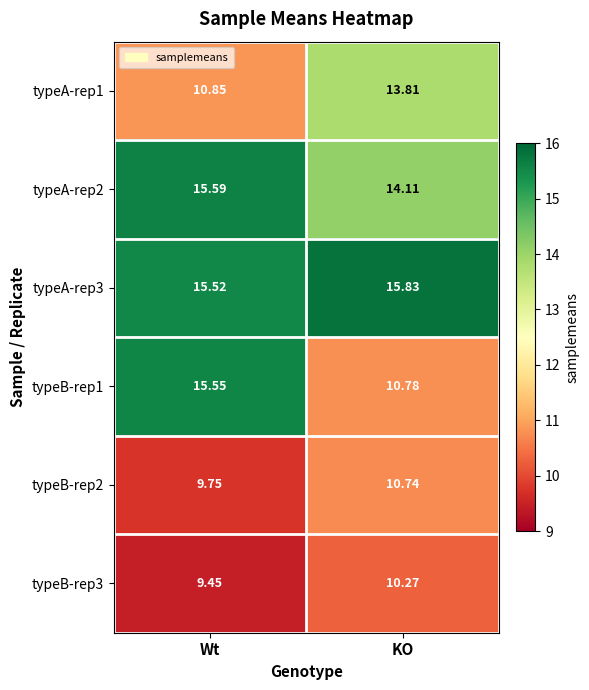

Where does the typeB-rep3 series first go above 10?

KO